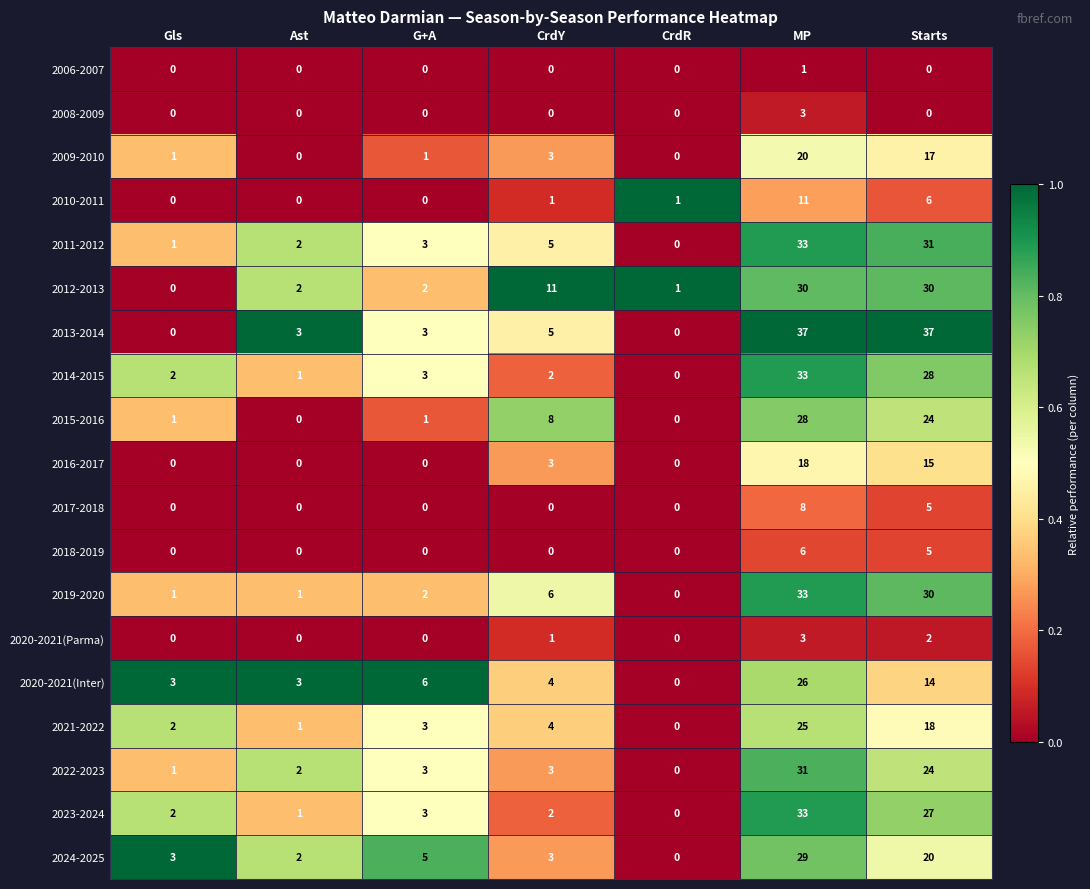

What is the difference between the second highest and minimum values in the 2016-2017 series?

15